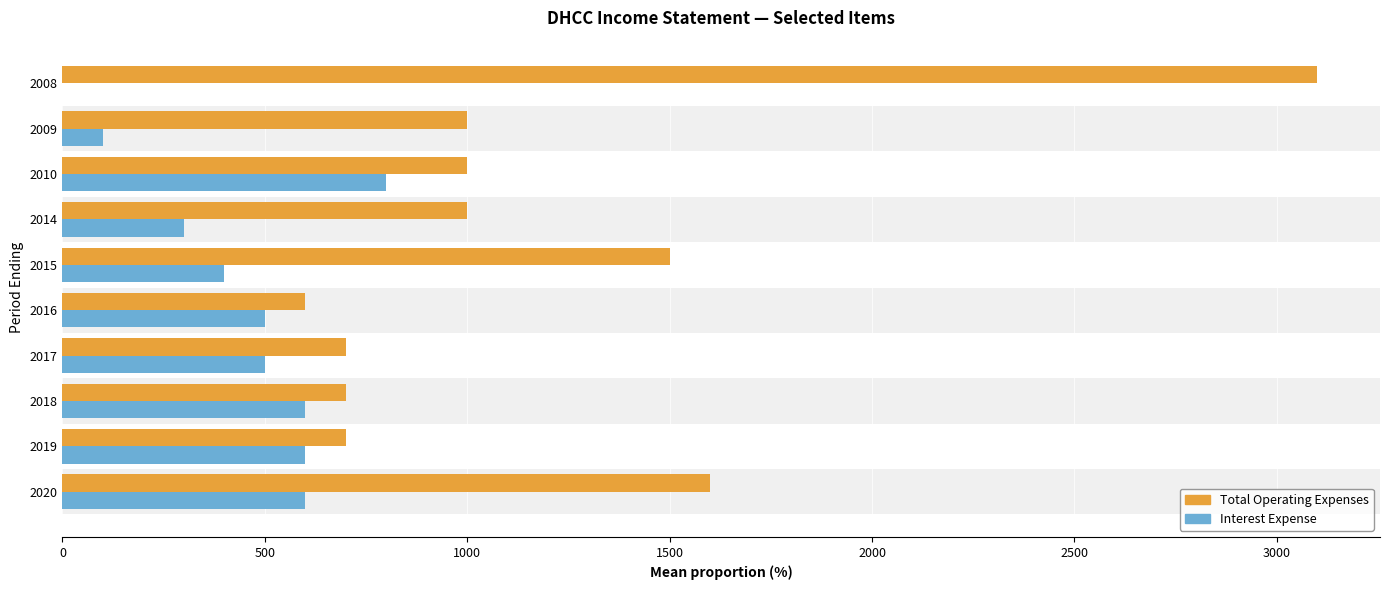

Where is Total Operating Expenses nearest to the value 1850?

2020